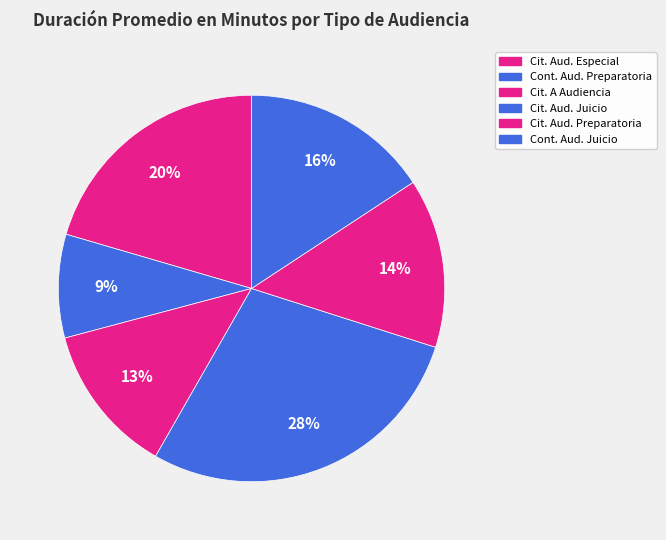

What is the smallest slice in the pie chart?

Continuación Audiencia Preparatoria